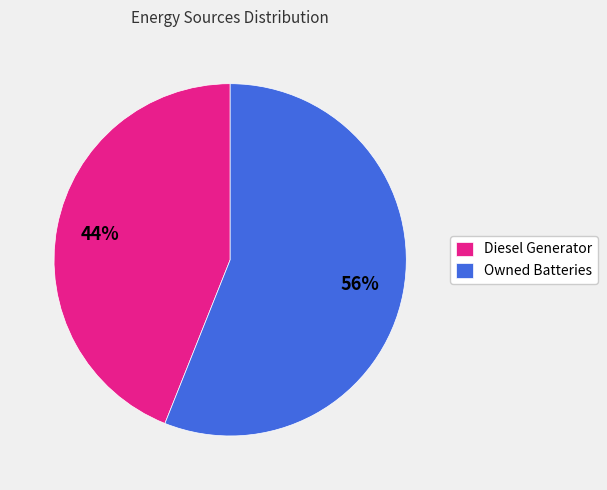

The Diesel Generator slice represents 92% of the pie. True or false?

False